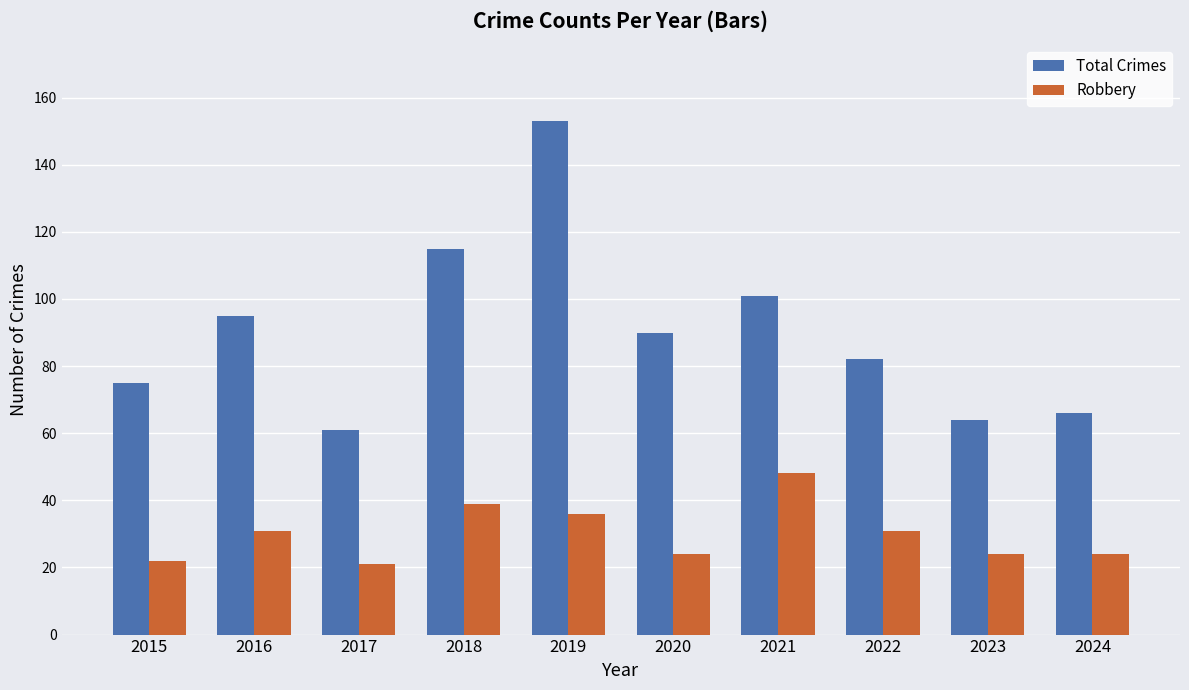

Rank the series by their maximum value, from lowest to highest.

Robbery, Total Crimes